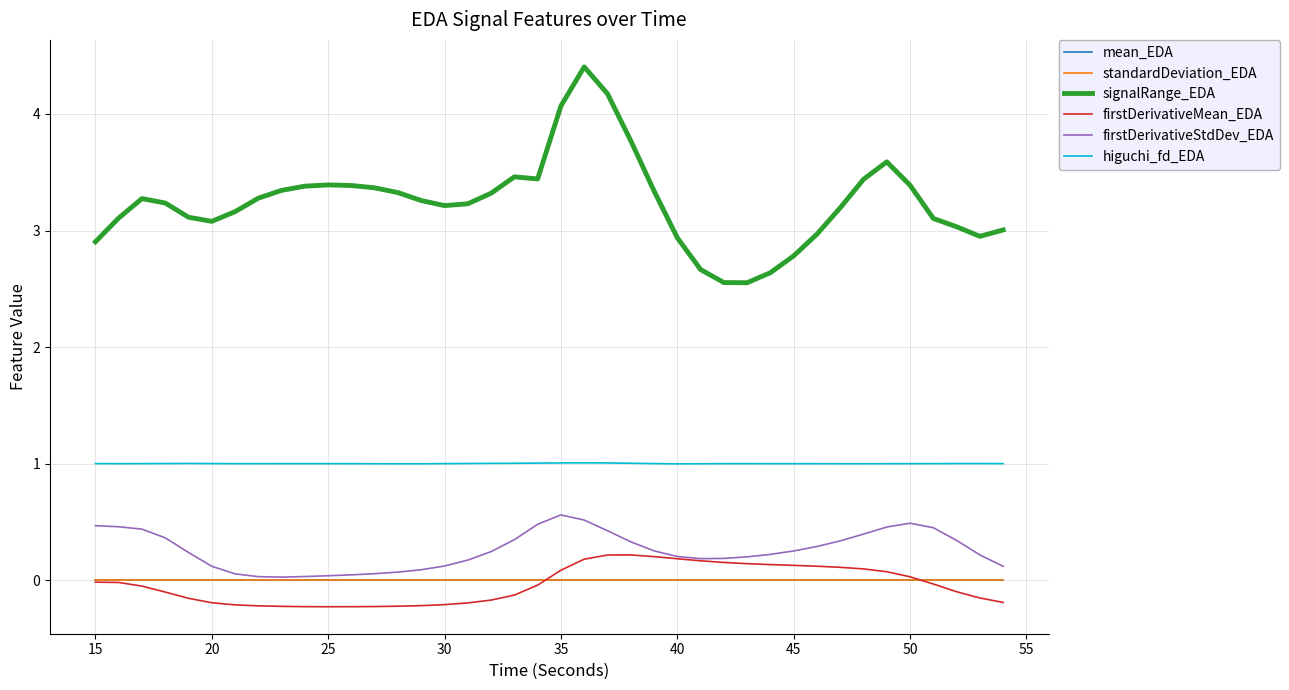

True or false: standardDeviation_EDA and firstDerivativeMean_EDA intersect in this chart.

True